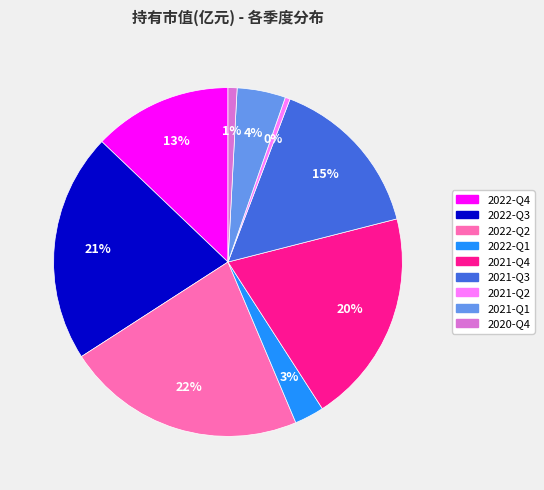

Is it true that 2022-Q4 is 18% of the pie?

False